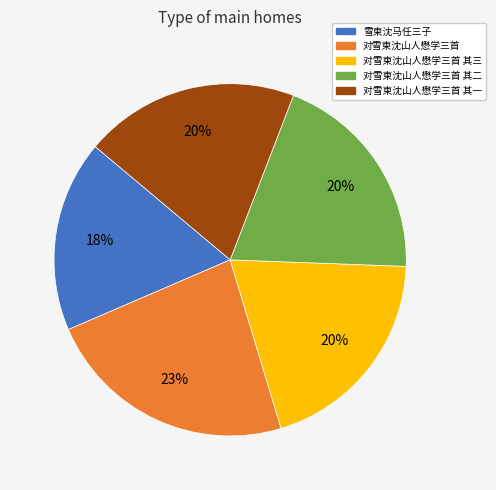

To the nearest percent, what is the average slice percentage?

20%